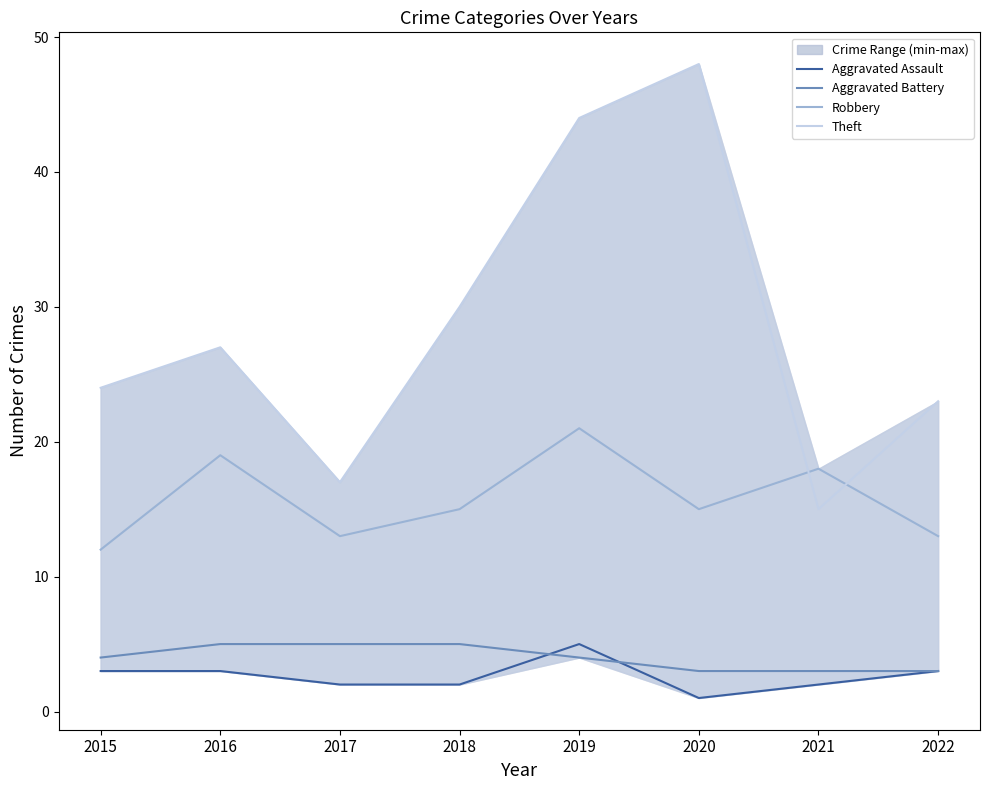

Which category has the highest value in the Robbery series?

2019